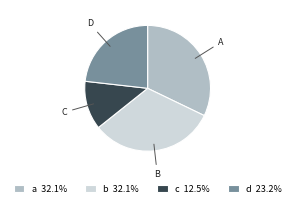

Do a 32.1% and c 12.5% together represent more than half of the pie?

No